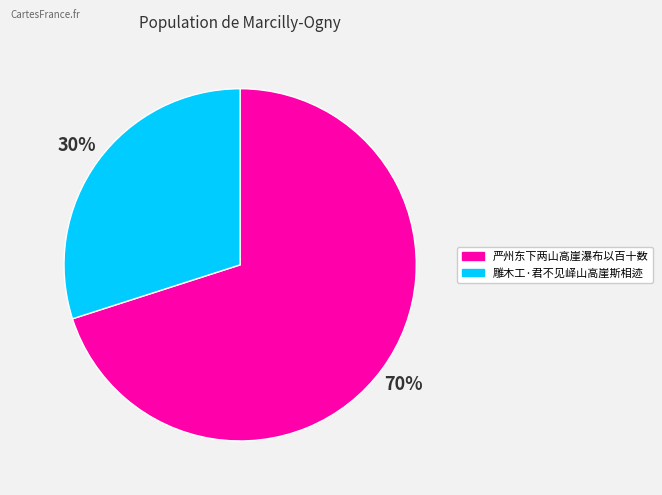

The 雕木工·君不见峄山高崖斯相迹 slice represents 30% of the pie. True or false?

True